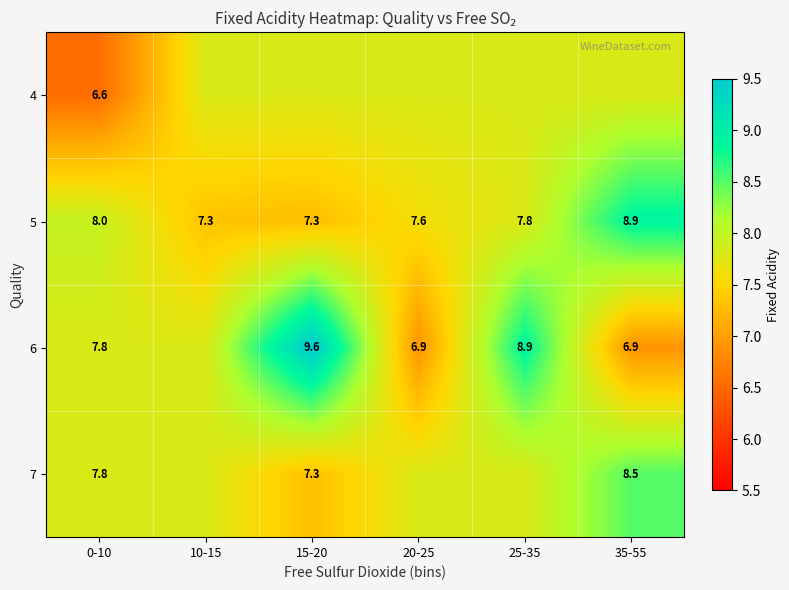

True or false: 4 has a value of 4.7 at 20-25.

False